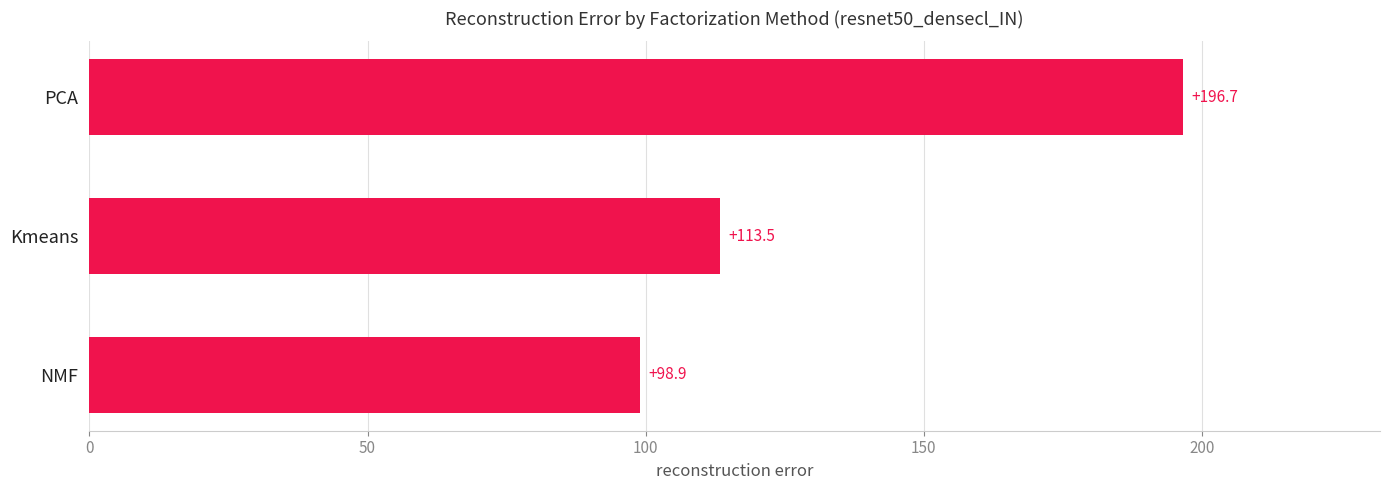

What is the change in value from NMF to PCA?

+97.8